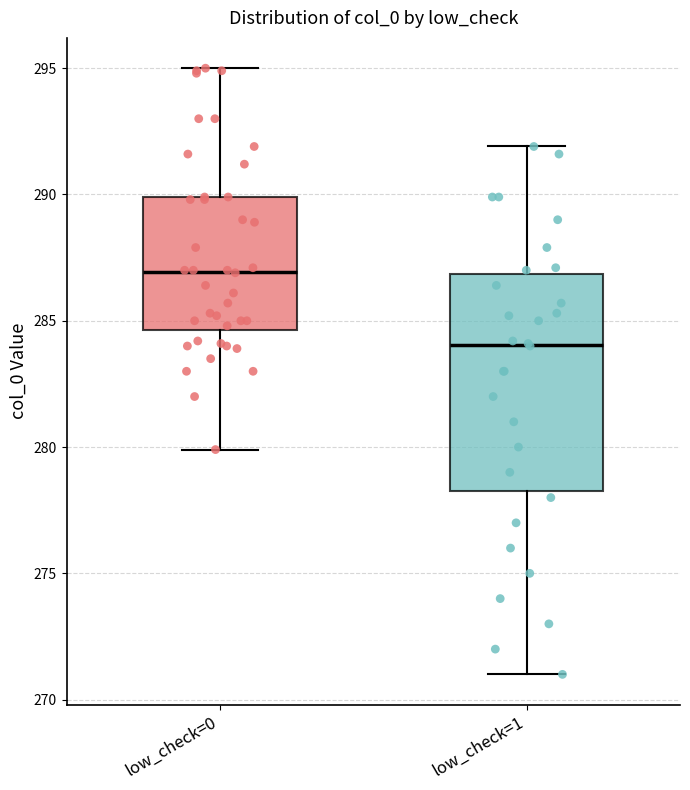

Where is the upper edge of the box for low_check=1 on the y-axis? The values are not printed on the chart, so give them approximately, as read against the axis.

287.0